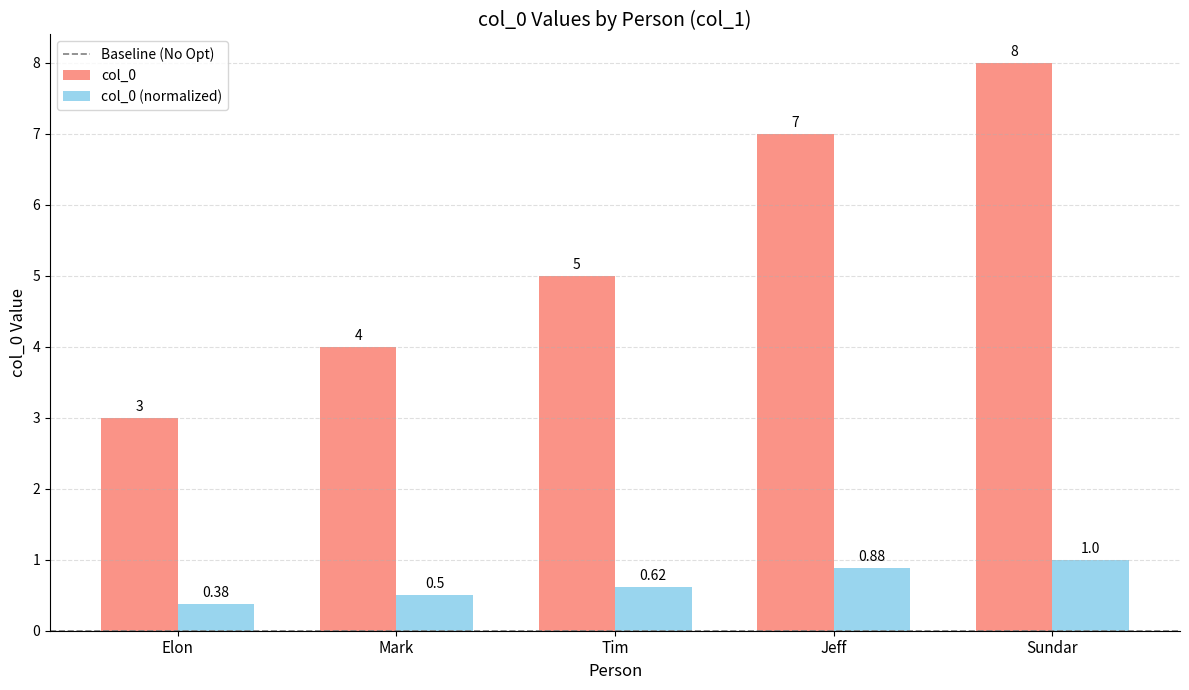

Which series has the largest total across all categories?

col_0